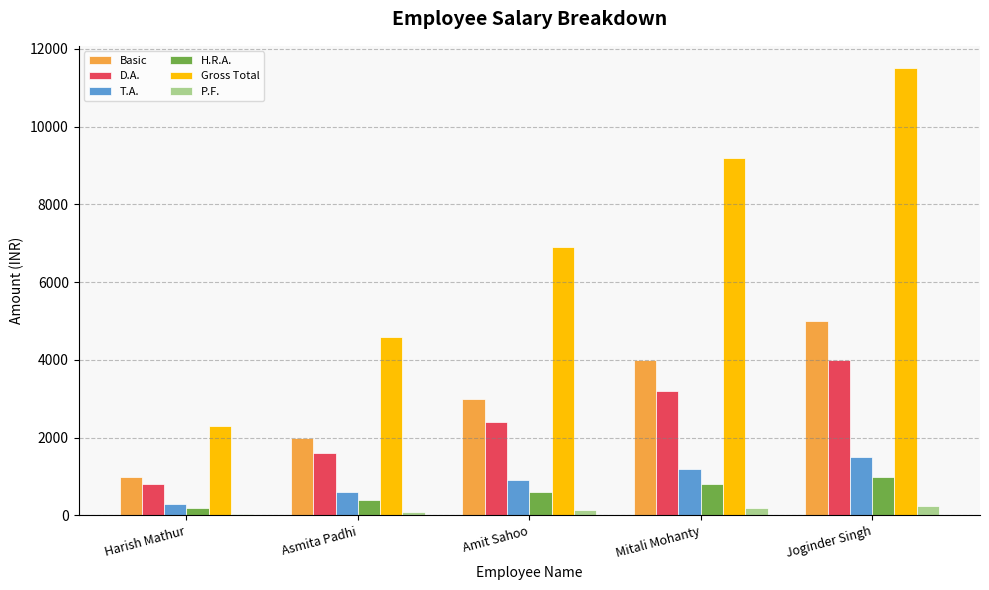

Which category has the lowest value in the T.A. series?

Harish Mathur